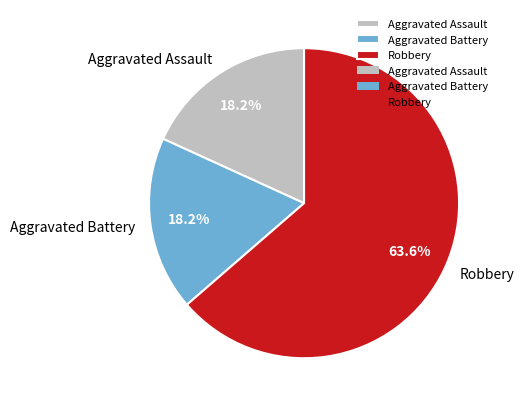

Between Aggravated Battery and Robbery, which is larger?

Robbery